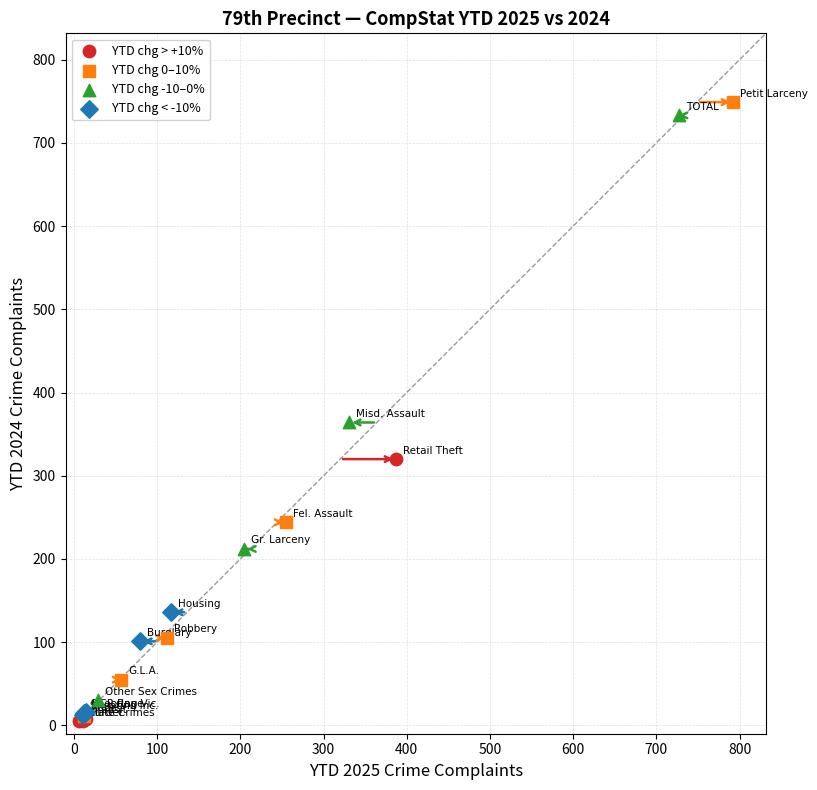

What are all the series names shown in the legend?

YTD chg > +10%, YTD chg 0–10%, YTD chg -10–0%, YTD chg < -10%